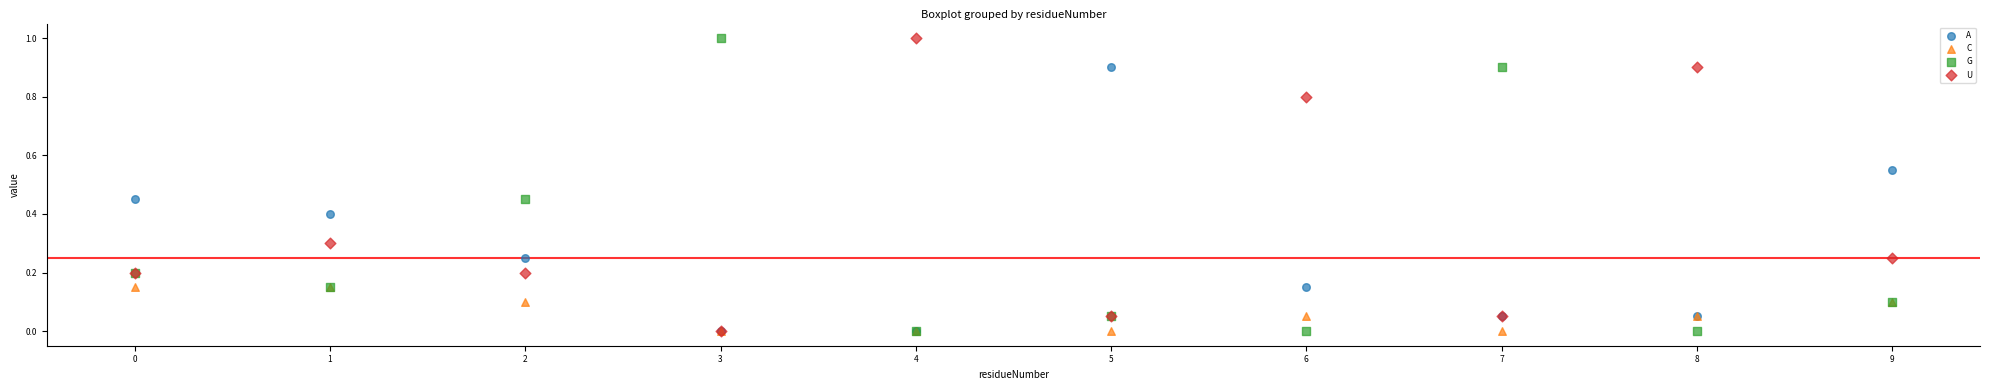

What are all the series names shown in the legend?

A, C, G, U